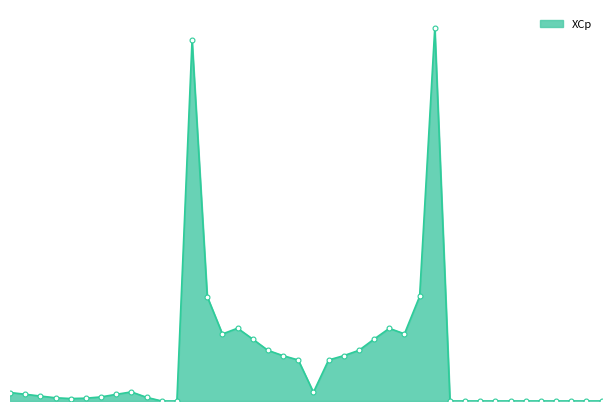

What is the value of the 18th point from the left?

0.8